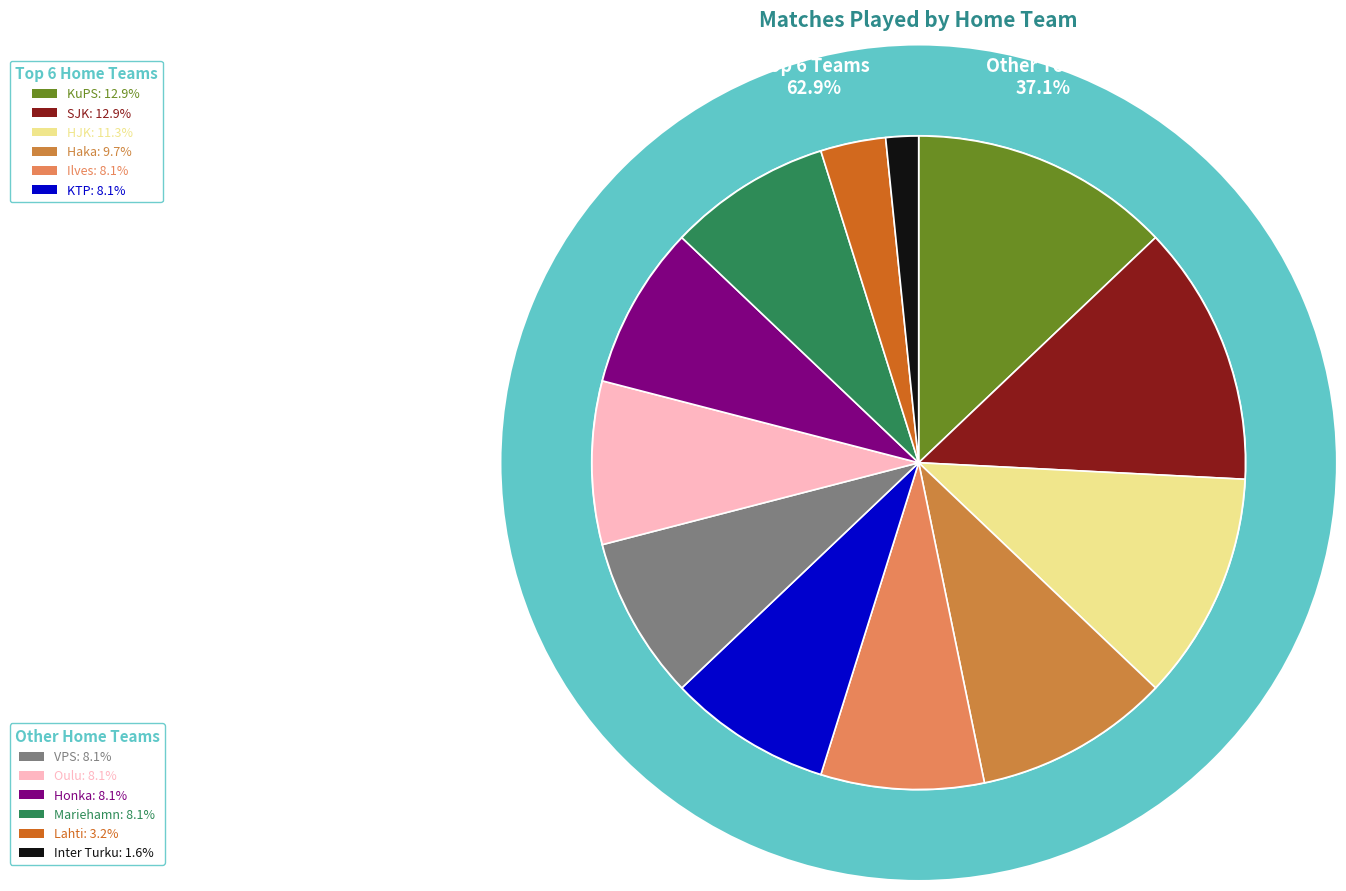

What percentage do Inter Turku and VPS together represent?

9.7%